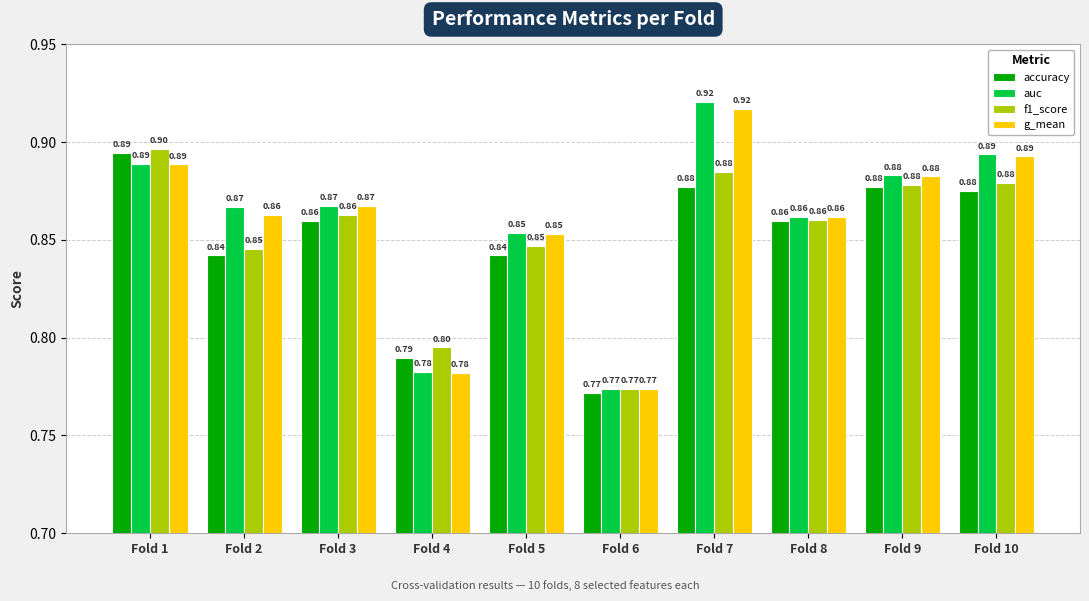

What is the smallest value displayed?

0.8